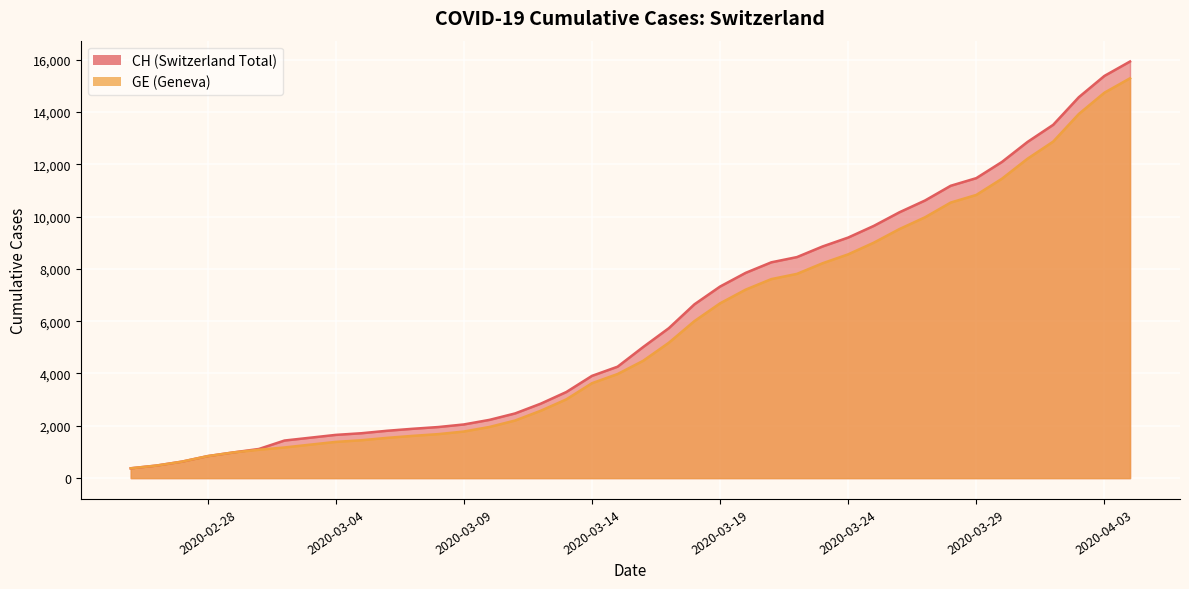

What is the minimum value shown in the chart?

375